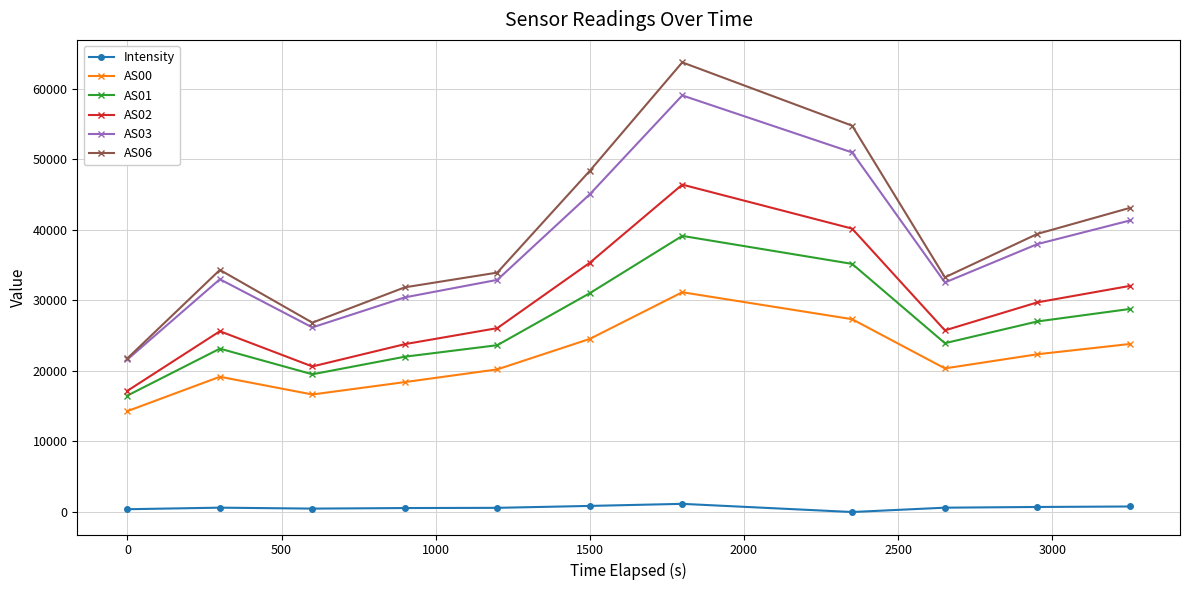

How many lines are shown in the chart?

6